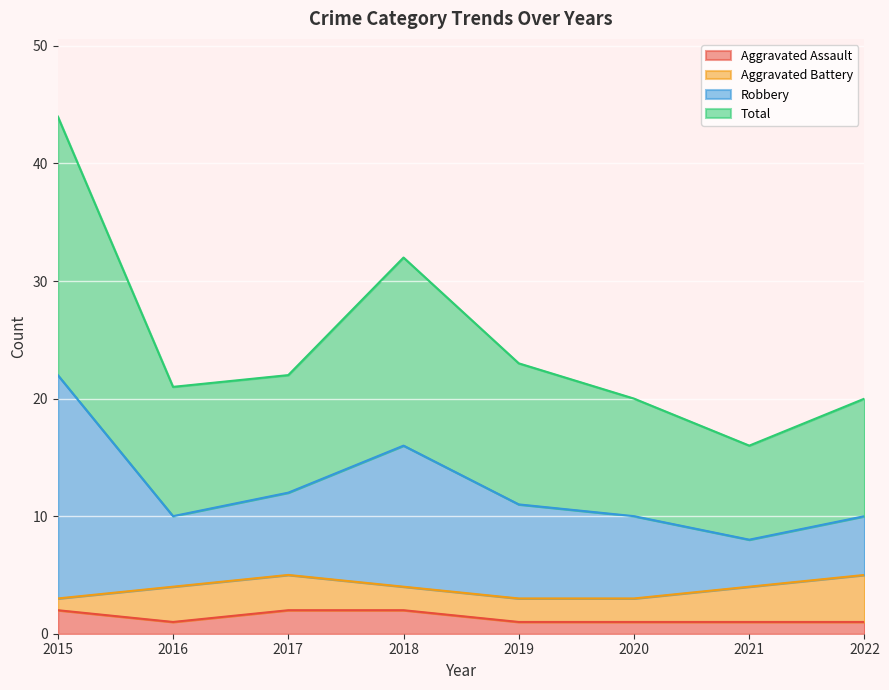

Is it true that Aggravated Assault equals 0 at 2022?

False